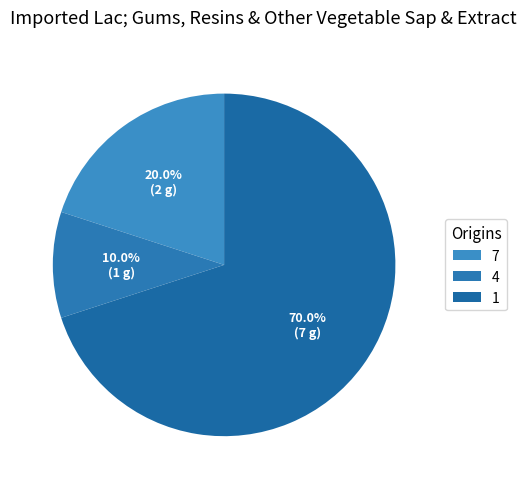

Which has a higher value, 1 or 7?

1